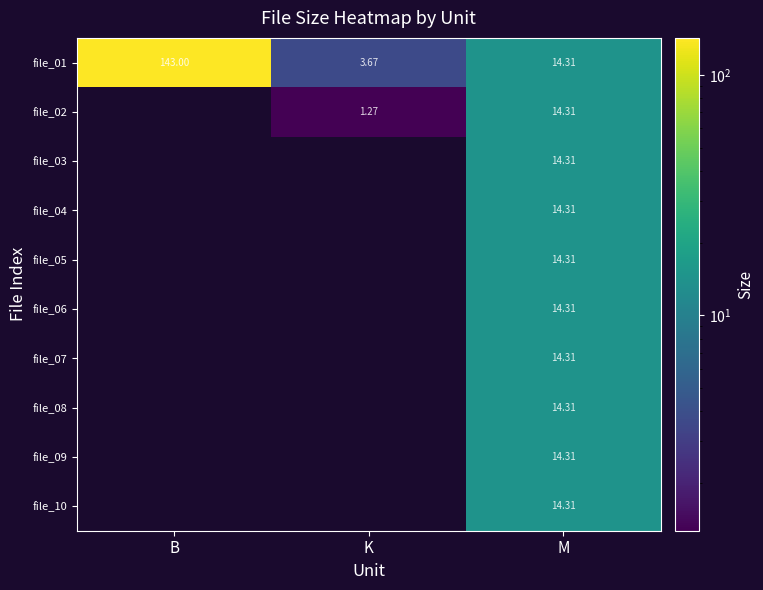

How many series are shown in this chart?

10